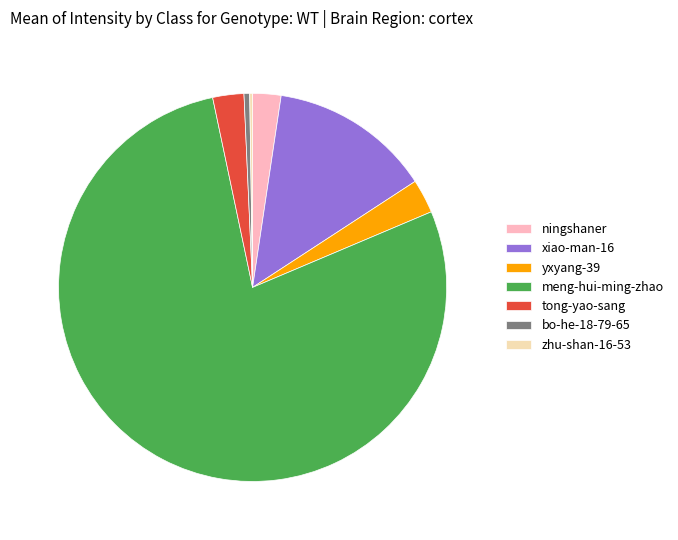

Is there any slice that represents more than half of the pie?

Yes